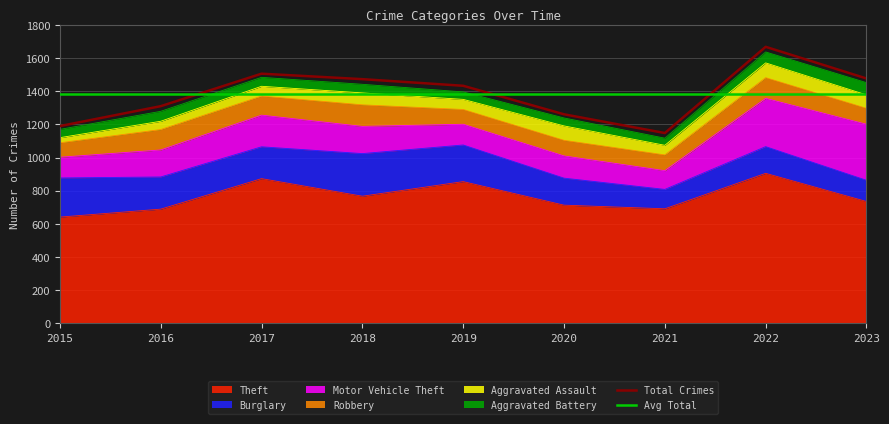

What is the difference between the highest and lowest values at 2016?

639